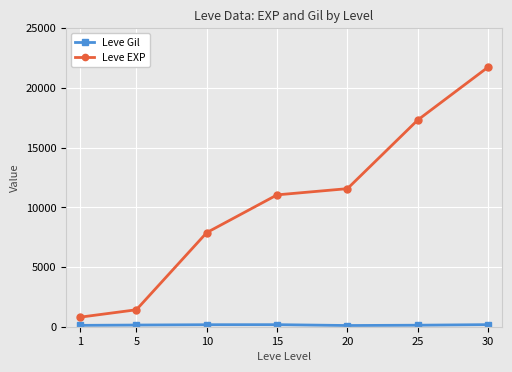

True or false: Leve EXP has more than 1 points higher than both neighbors.

False